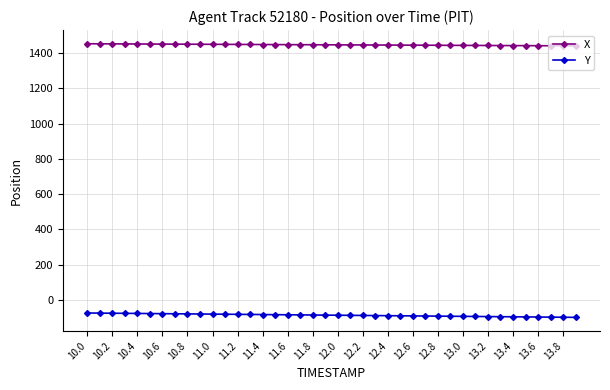

What is the sum of all Y values?

-3482.8